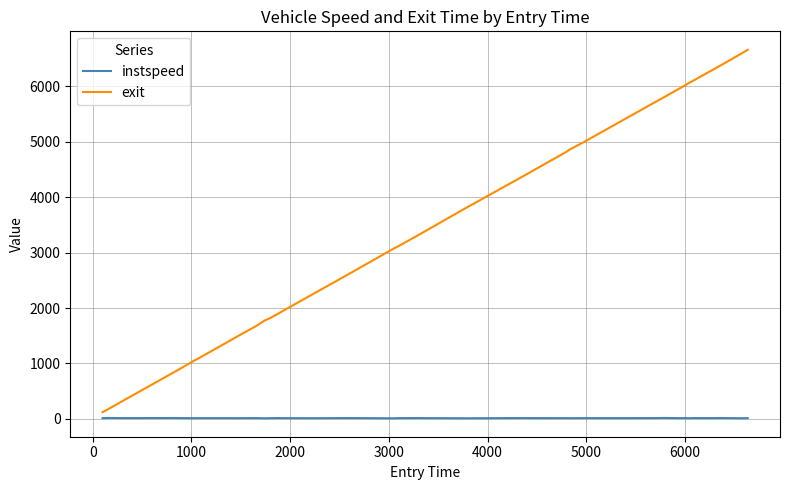

True or false: instspeed and exit intersect in this chart.

False